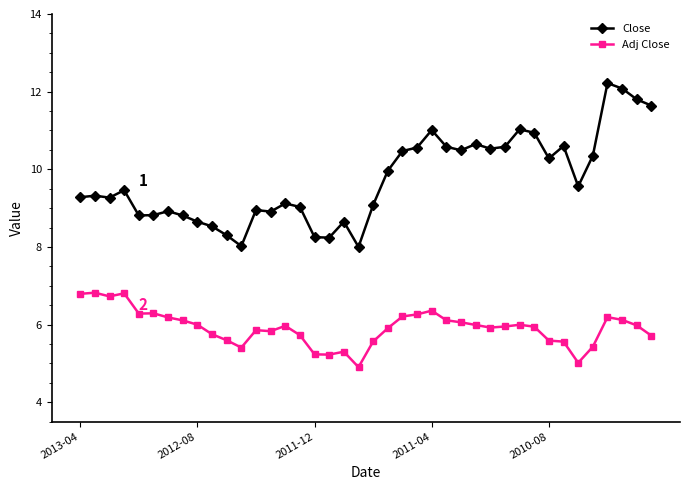

True or false: Close has more than 2 interior local peaks.

True